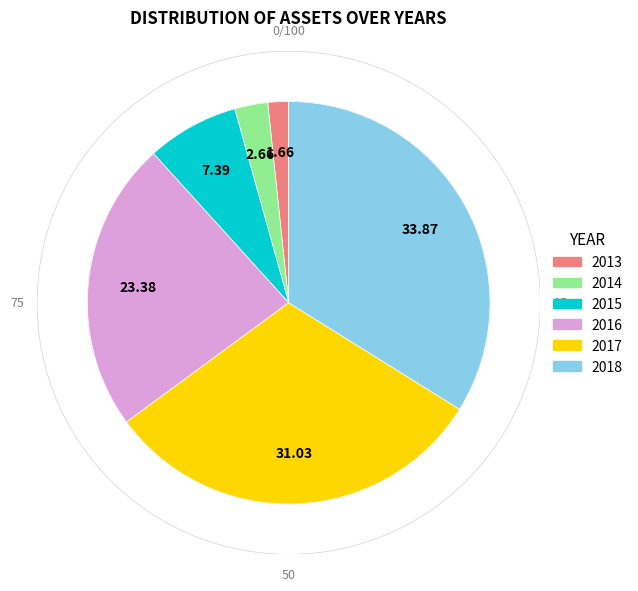

True or false: 2013 accounts for 2% of the total.

True